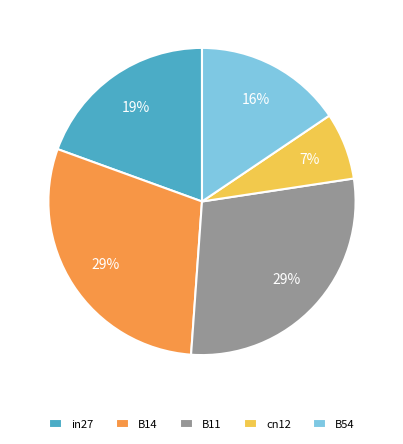

What is the smallest slice in the pie chart?

cn12